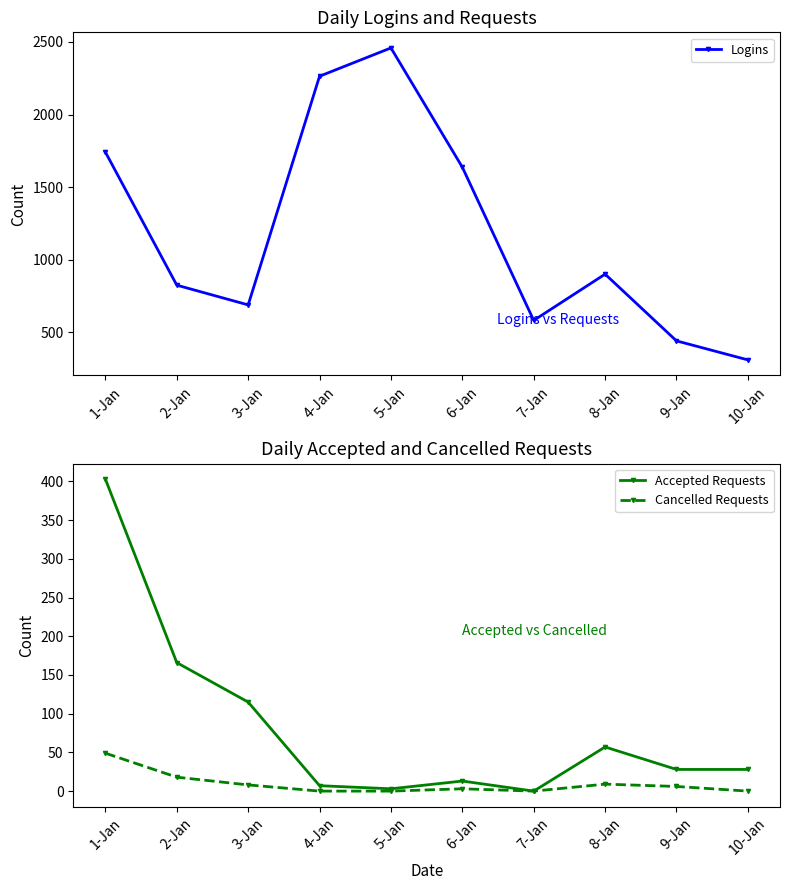

What are all the series names shown in the legend?

Logins, Accepted Requests, Cancelled Requests